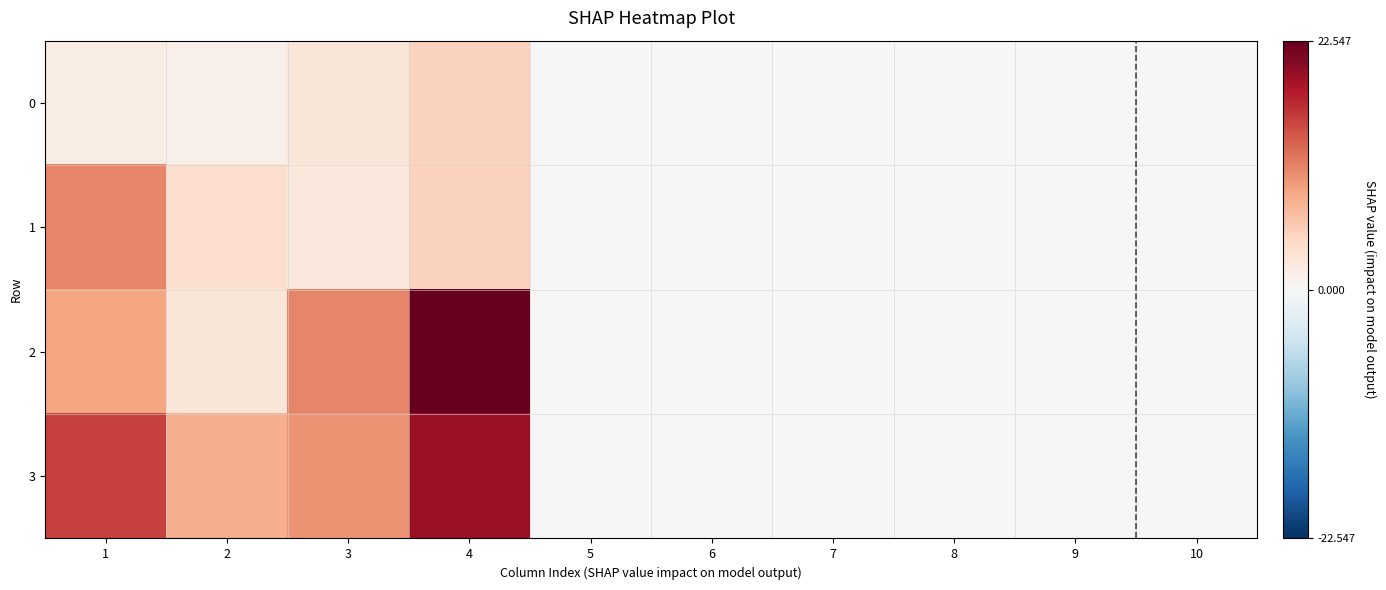

How many categories are shown in the chart?

10